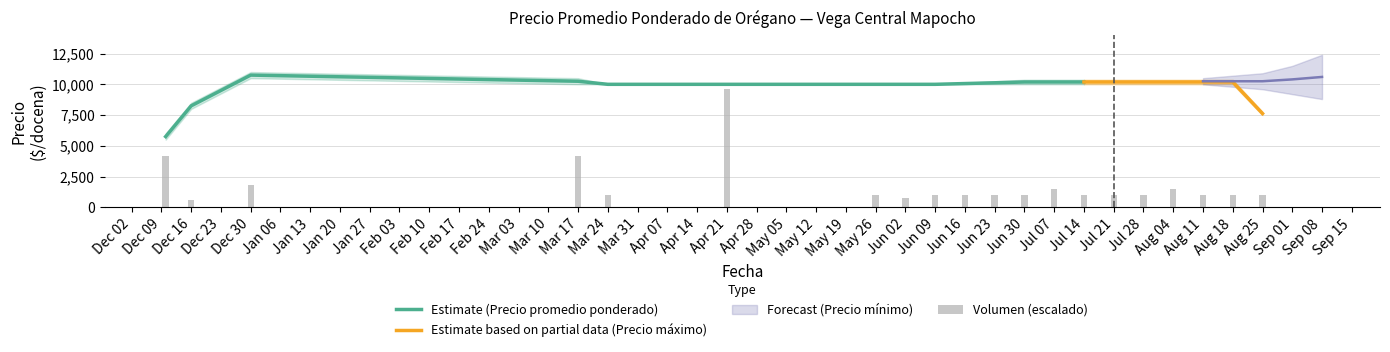

Which category has the highest value in the Estimate (Precio promedio ponderado) series?

Dec 30